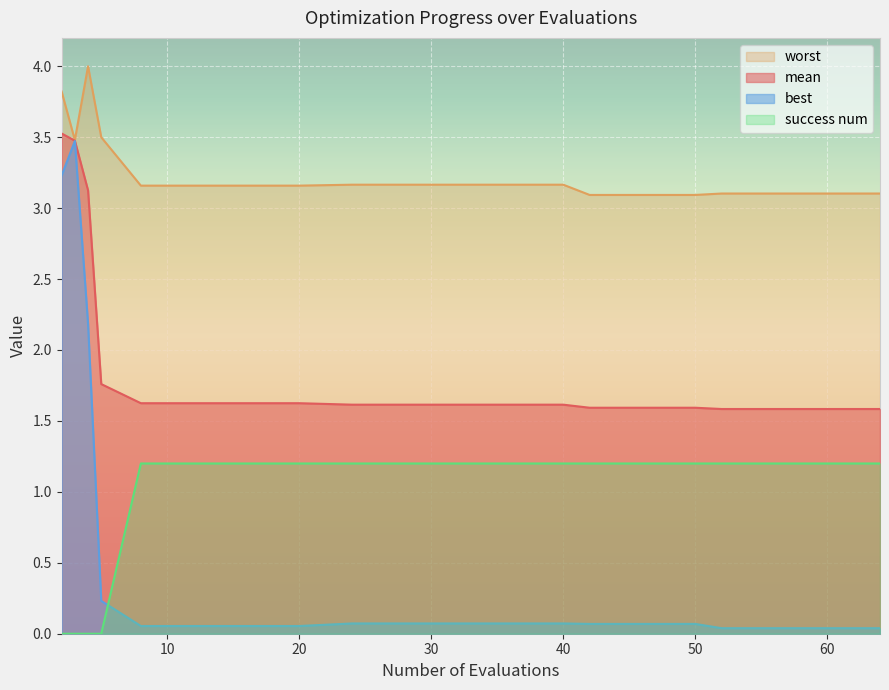

Reading right to left, what are all the values shown in this chart?

mean: 1.6	1.6	1.6	1.6	1.6	1.6	1.6	1.6	1.6	1.6	1.6	1.6	1.6	1.6	1.6	1.6	1.8	3.1	3.5	3.5
best: 0.0	0.0	0.0	0.0	0.1	0.1	0.1	0.1	0.1	0.1	0.1	0.1	0.1	0.1	0.1	0.1	0.2	2.2	3.5	3.2
worst: 3.1	3.1	3.1	3.1	3.1	3.1	3.1	3.2	3.2	3.2	3.2	3.2	3.2	3.2	3.2	3.2	3.5	4.0	3.5	3.8
success num: 1.2	1.2	1.2	1.2	1.2	1.2	1.2	1.2	1.2	1.2	1.2	1.2	1.2	1.2	1.2	1.2	0.0	0.0	0.0	0.0